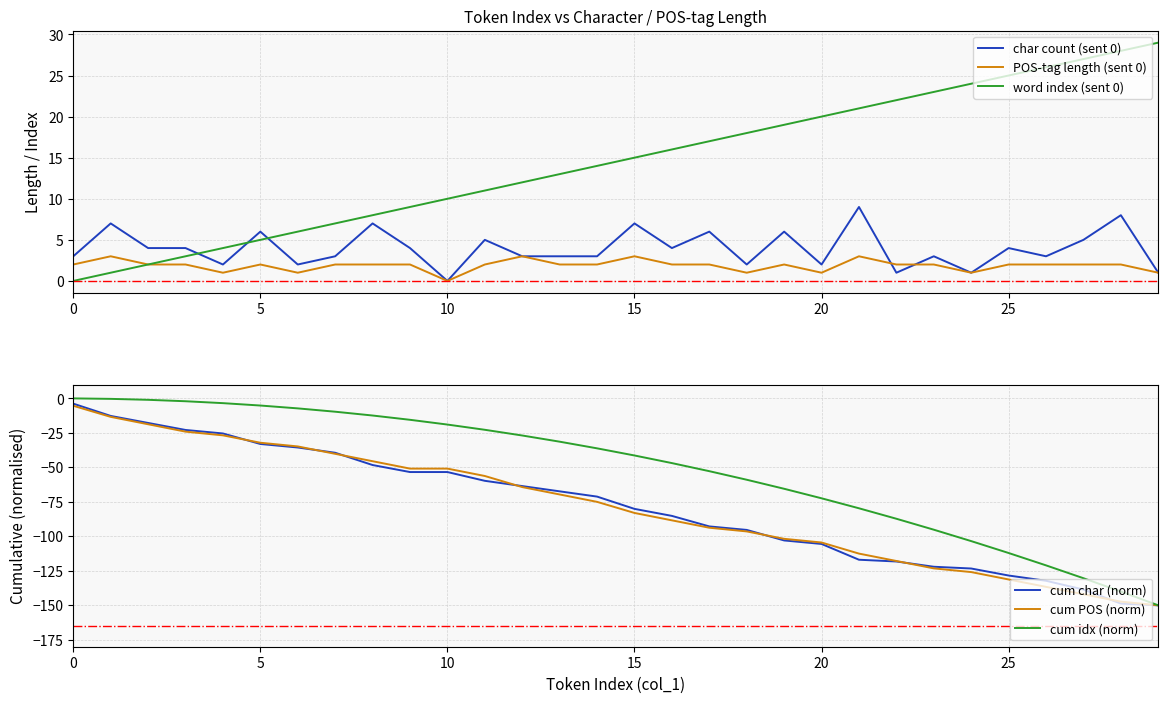

Is it true that cum POS (norm) equals -41.1 at 15?

False